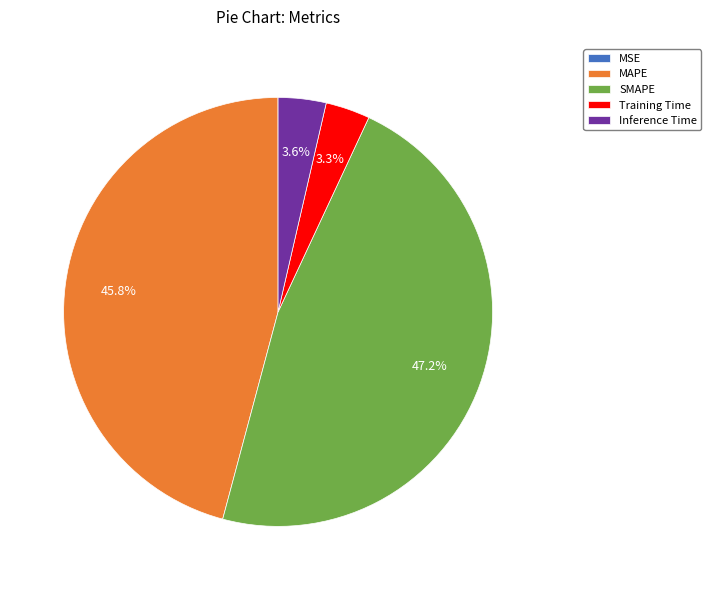

True or false: Inference Time accounts for 4% of the total.

True